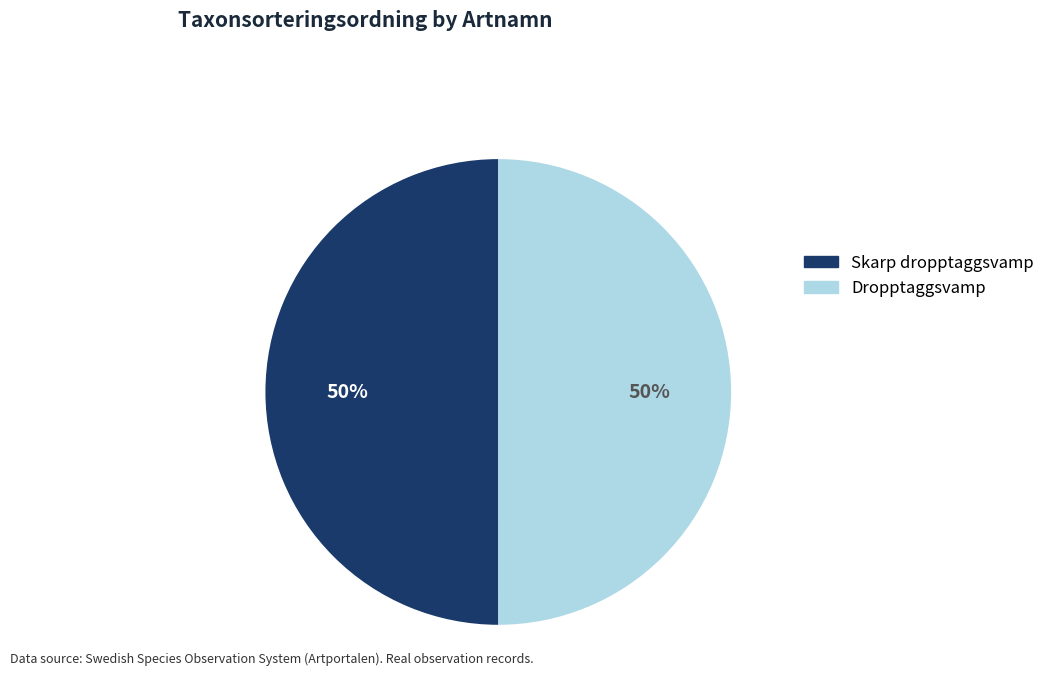

Is the sum of Dropptaggsvamp and Skarp dropptaggsvamp greater than half?

Yes